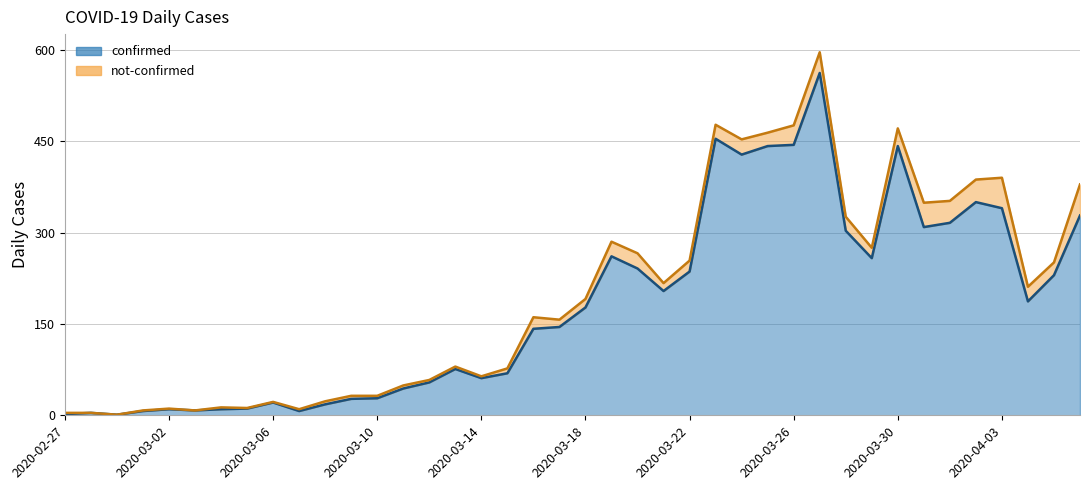

What is the change in value from 2020-03-13 to 2020-03-30?

+366